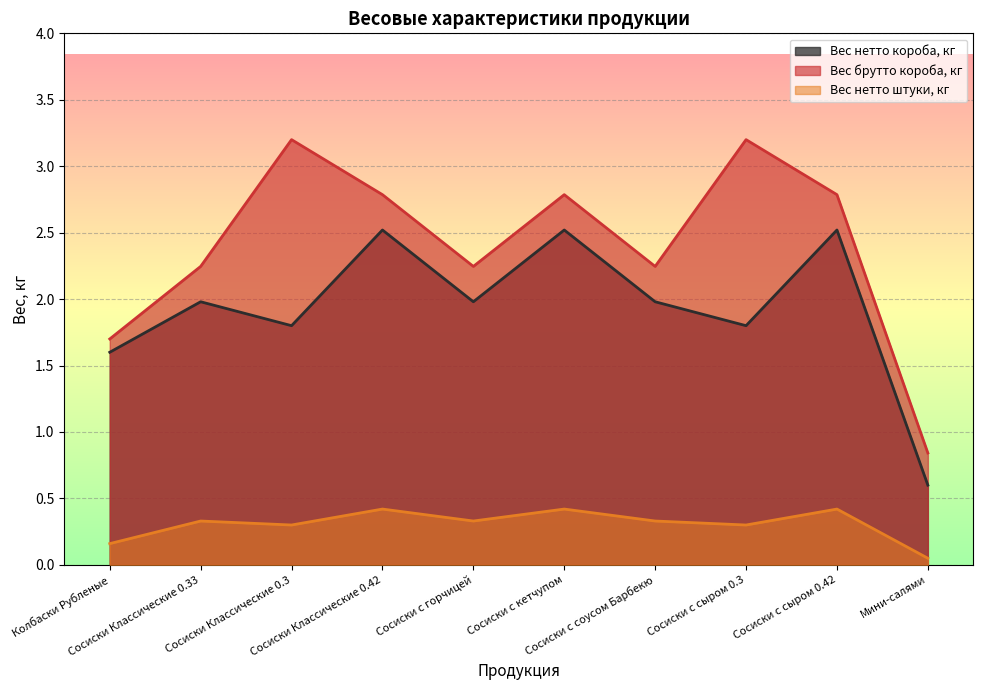

What is the difference between the highest and lowest values at Сосиски Классические 0.33?

1.9